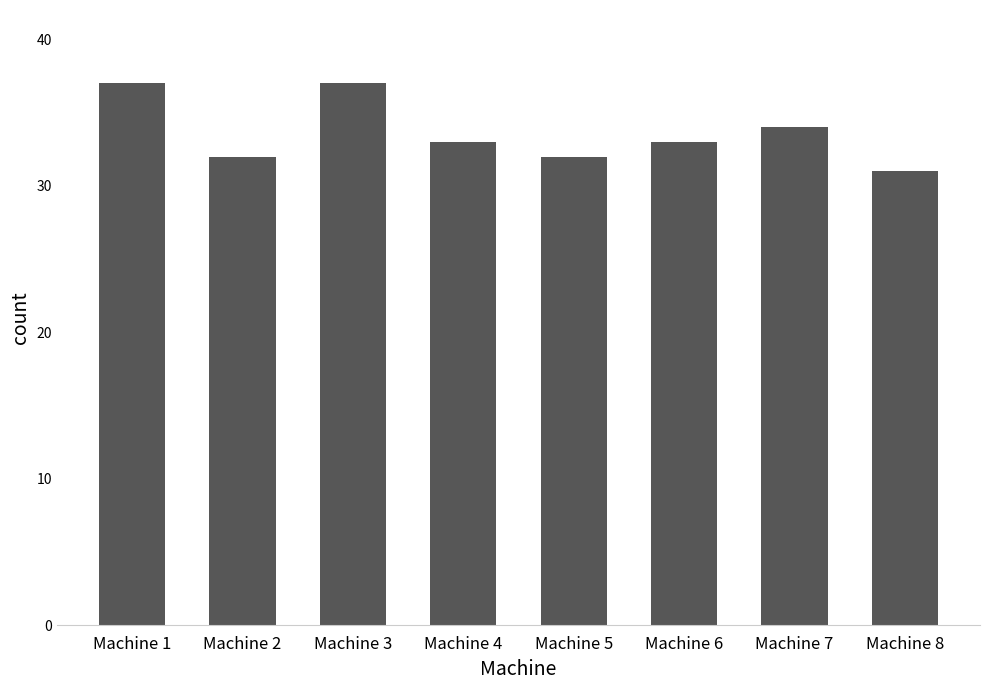

Does the chart contain stacked bars?

No